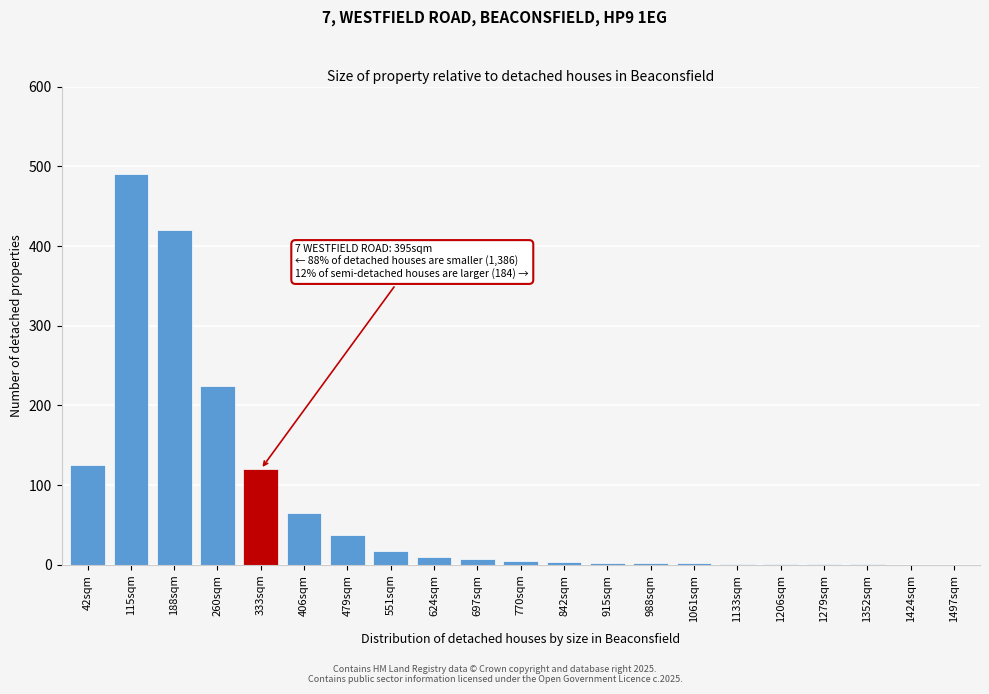

What is the sum of all values?

1538